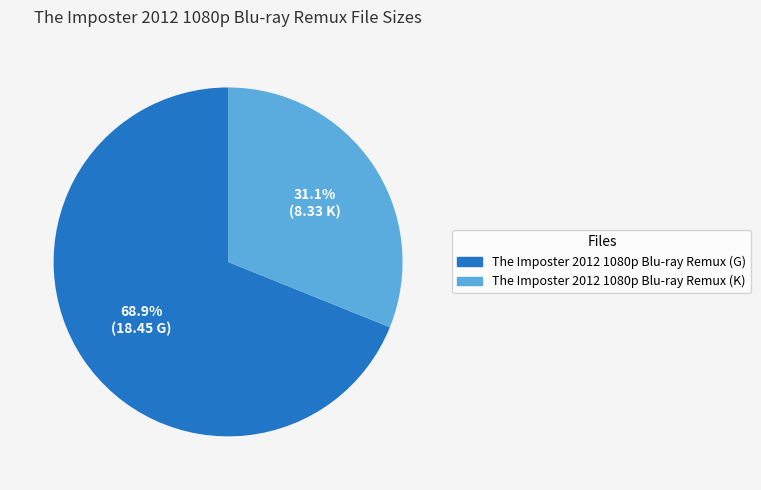

How many segments does this pie chart have?

2